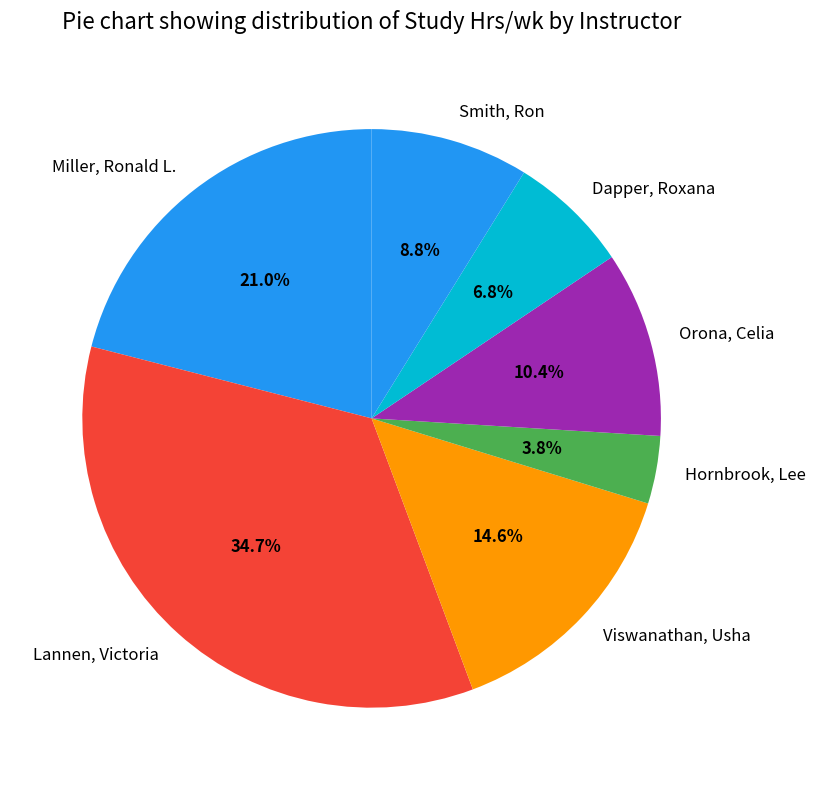

To the nearest percent, what portion does Dapper, Roxana represent?

7%